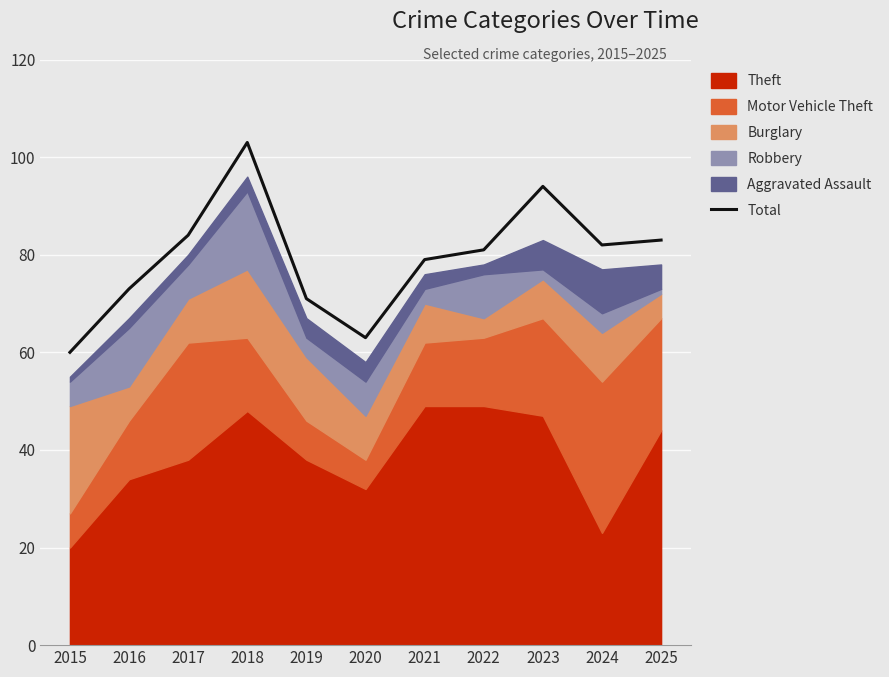

What is the minimum value for Total?

60